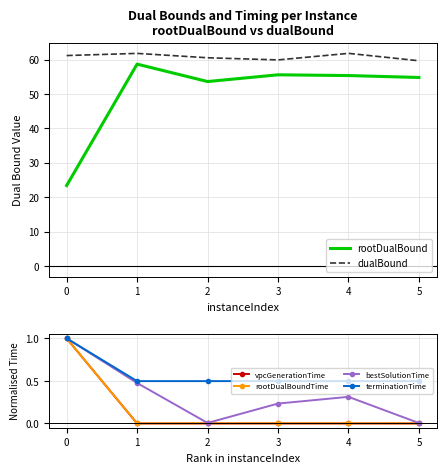

List the labels in order of dualBound value, smallest first.

5, 3, 2, 0, 1, 4